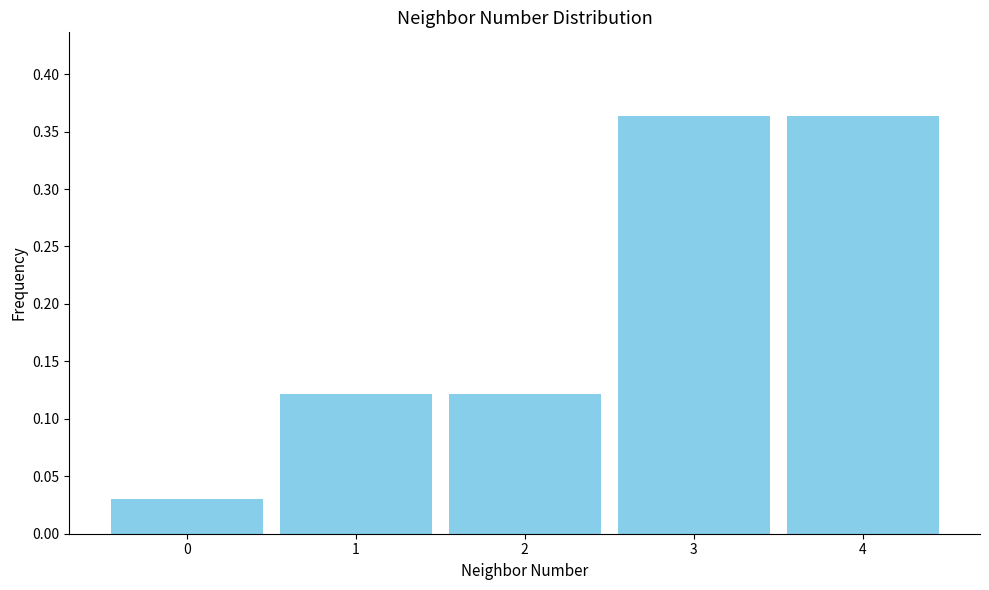

Which has a higher value, 4 or 1?

4